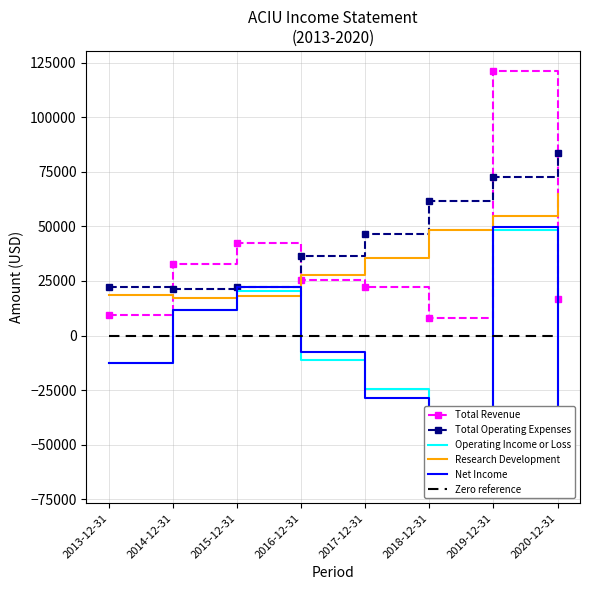

What is the sum of the Net Income values at 2020-12-31 and 2015-12-31?

-45300